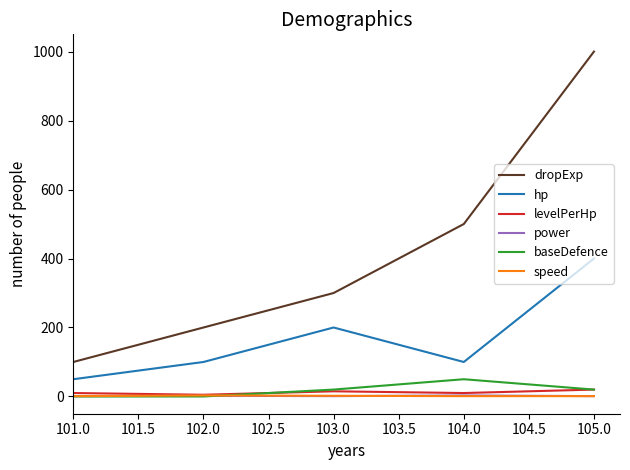

Is it true that dropExp equals 287 at 104.0?

False